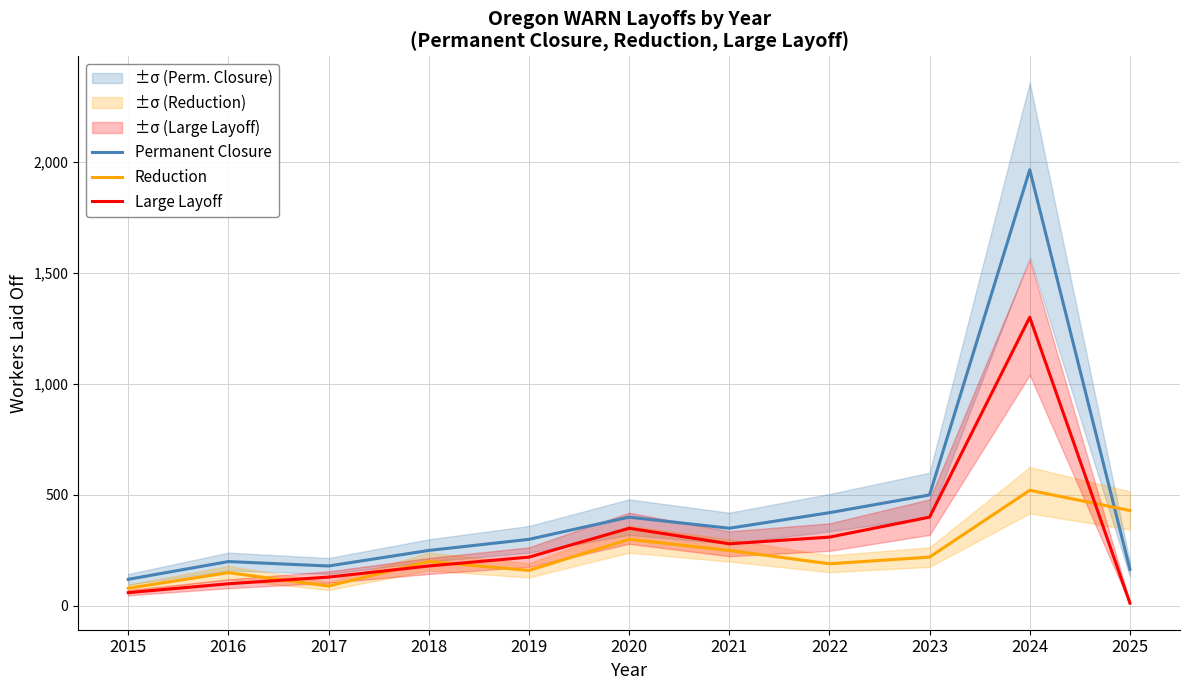

Which category has the lowest value across all series?

2025